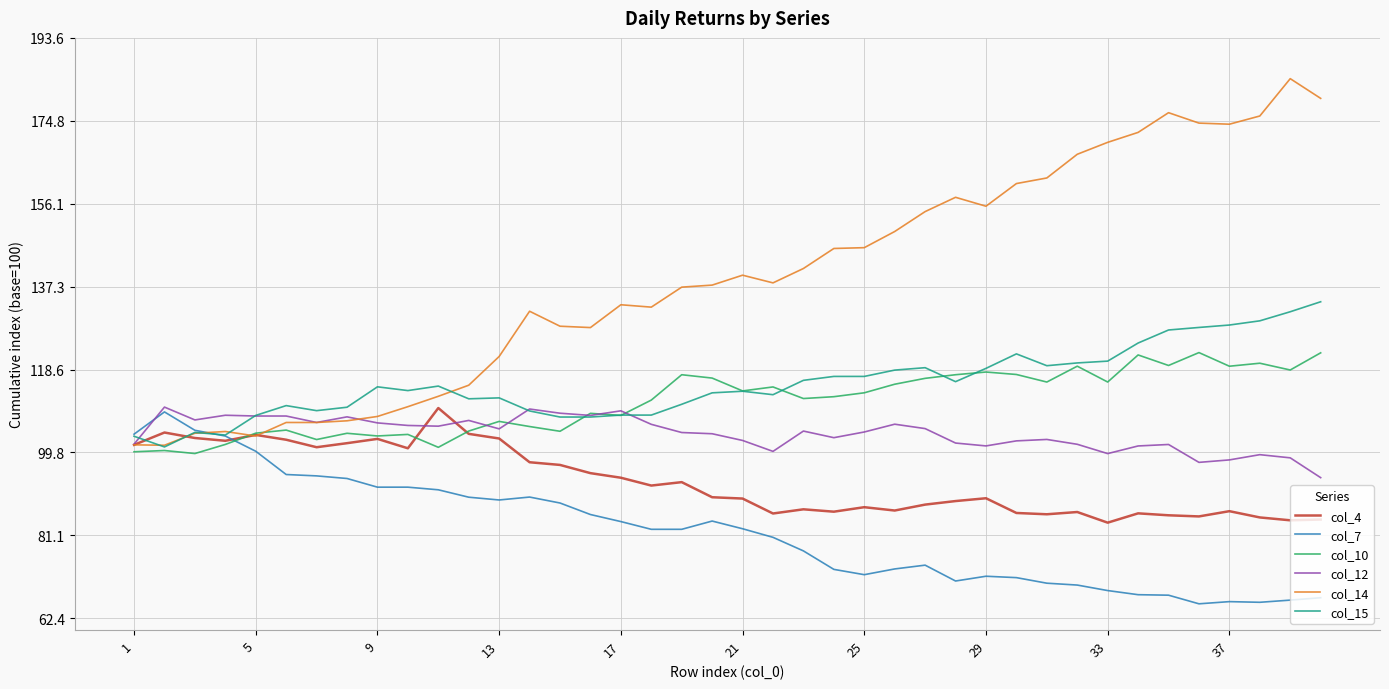

Which series has the largest range (max minus min)?

col_14